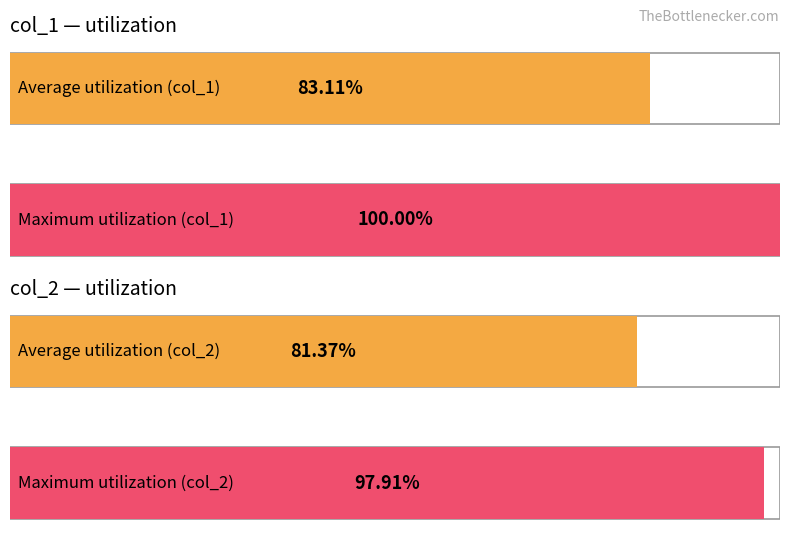

Which series has the largest range (max minus min)?

col_1